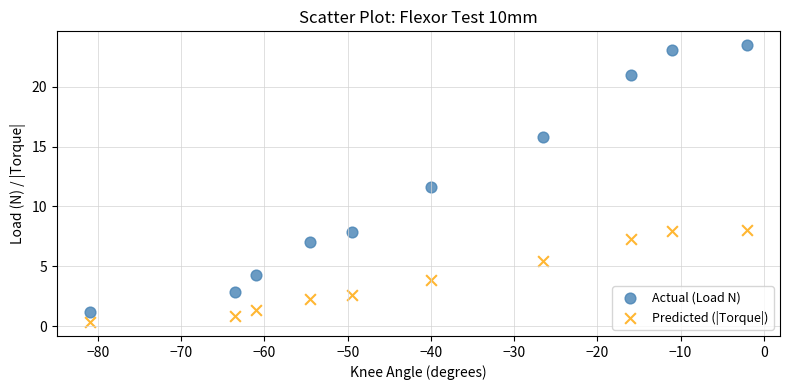

What are all the series names shown in the legend?

Actual (Load N), Predicted (|Torque|)